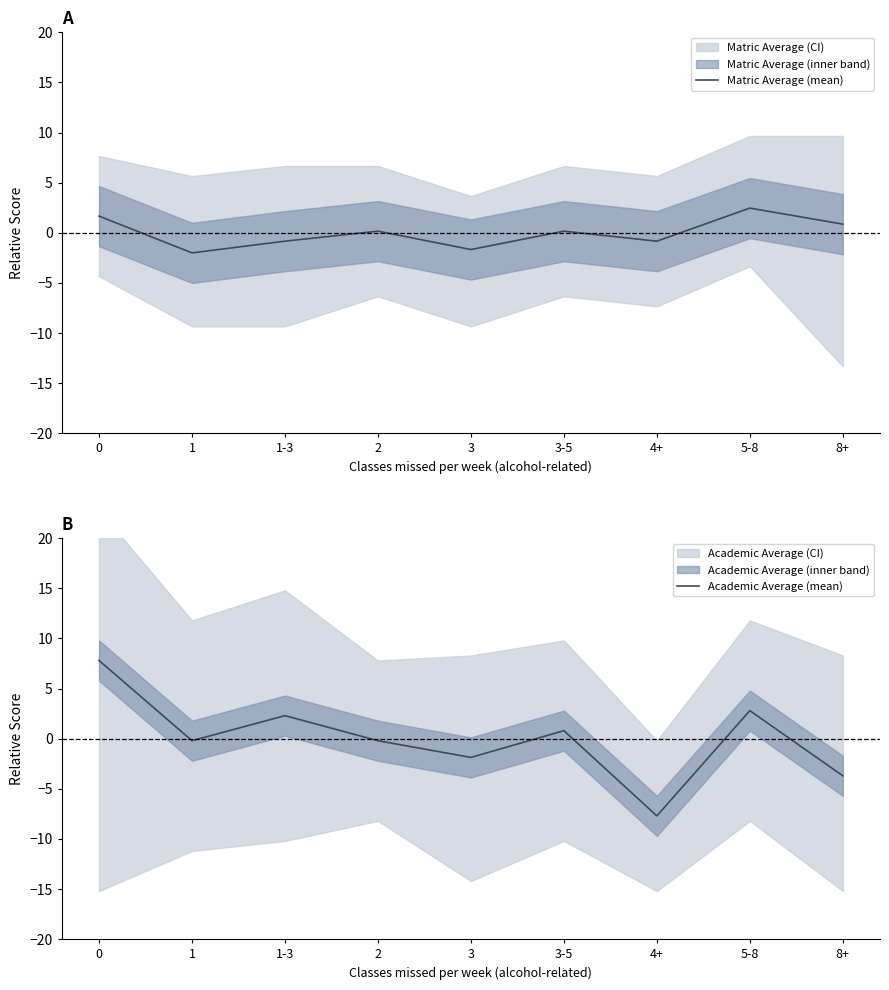

Which has a higher value, 1 or 1-3?

1-3